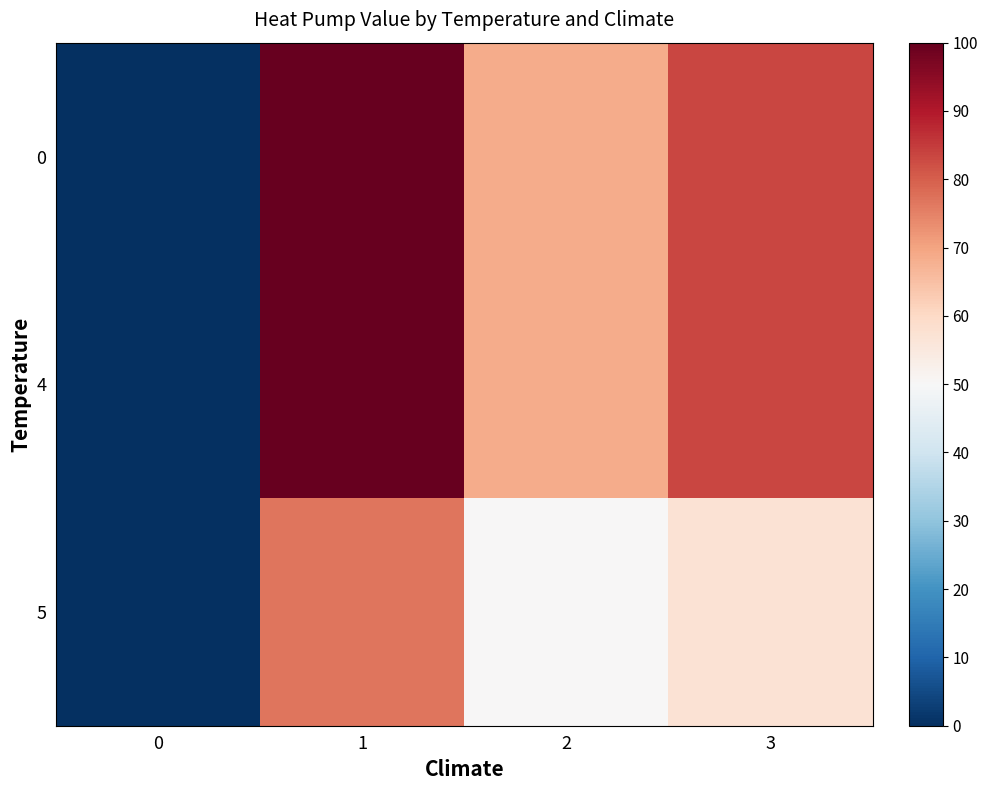

Between 1 and 3, which series saw the biggest shift?

5